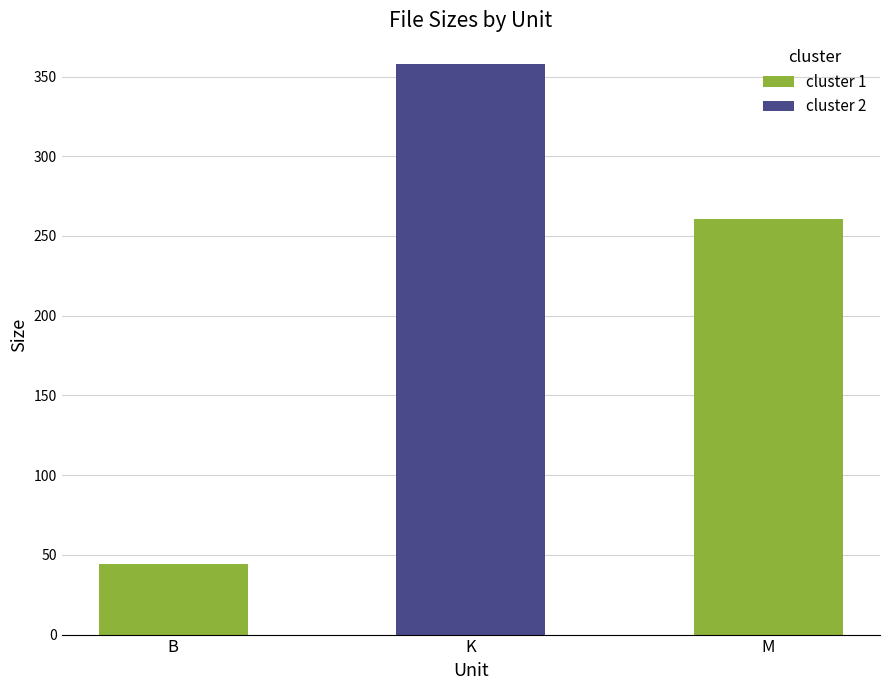

Does the chart contain stacked bars?

No